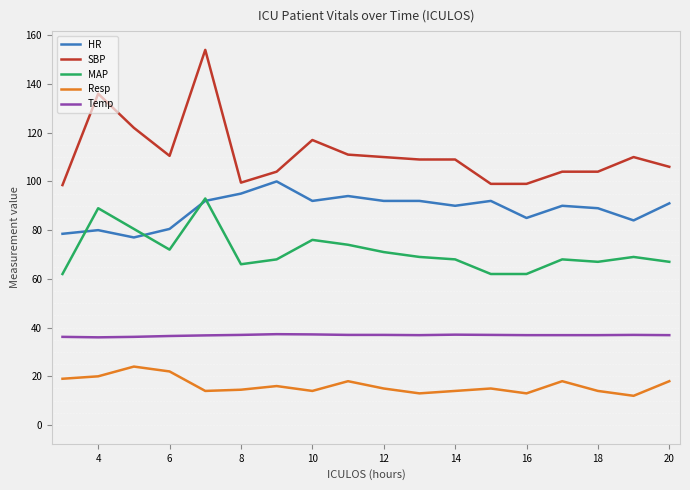

True or false: SBP and Resp cross at least once.

False